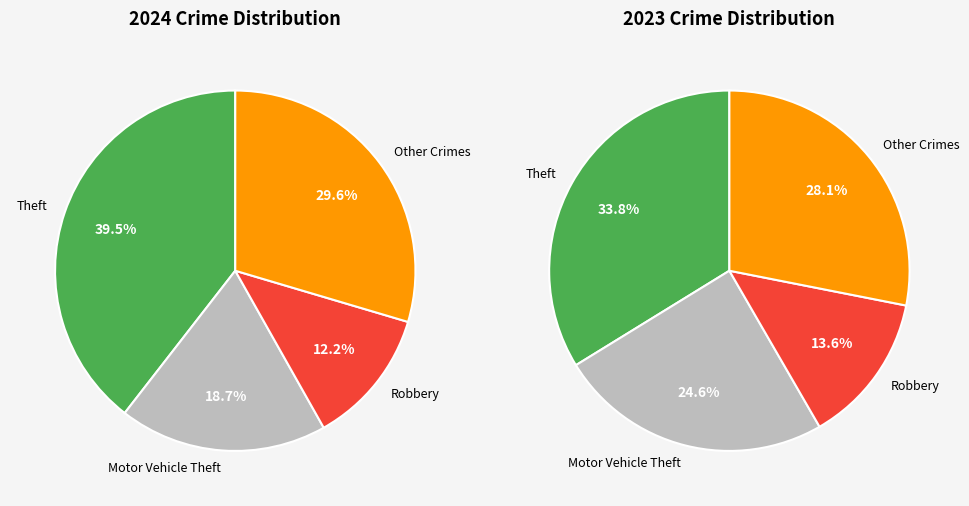

Is there a majority slice in this chart?

No